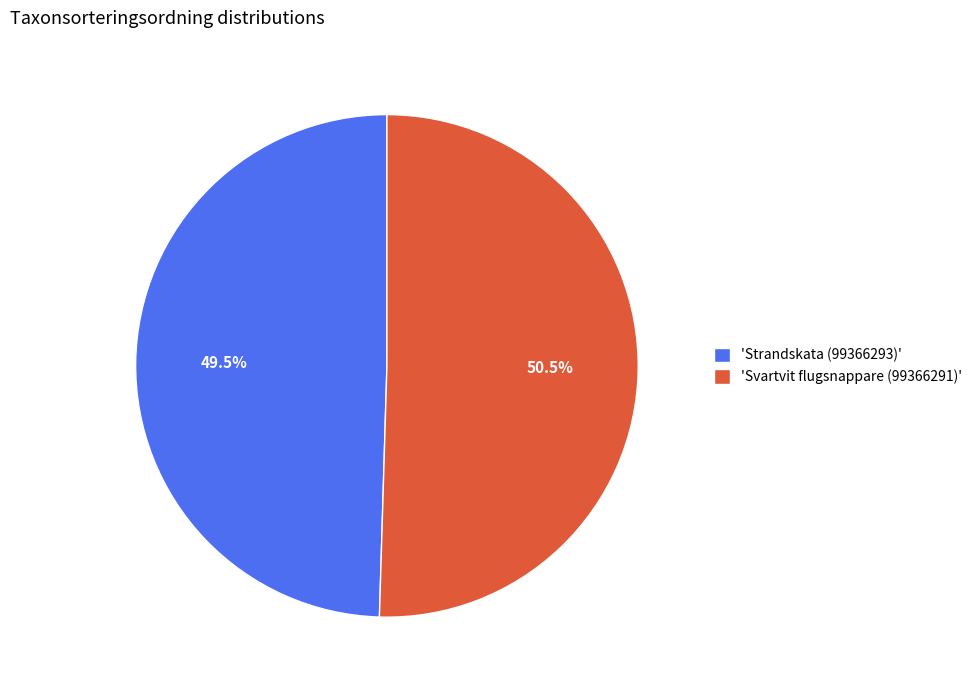

Which category accounts for the majority?

'Svartvit flugsnappare (99366291)'